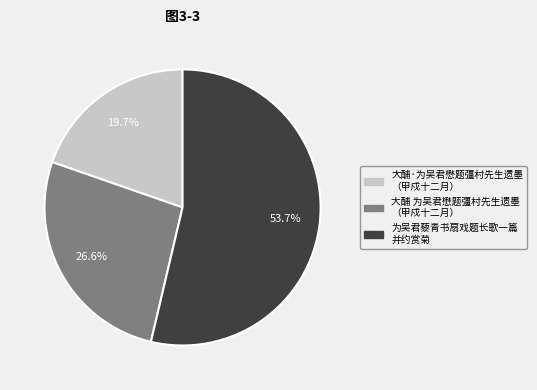

Is the sum of 大酺 为吴君懋题彊村先生遗墨 （甲戍十二月） and 大酺·为吴君懋题彊村先生遗墨 （甲戍十二月） greater than half?

No